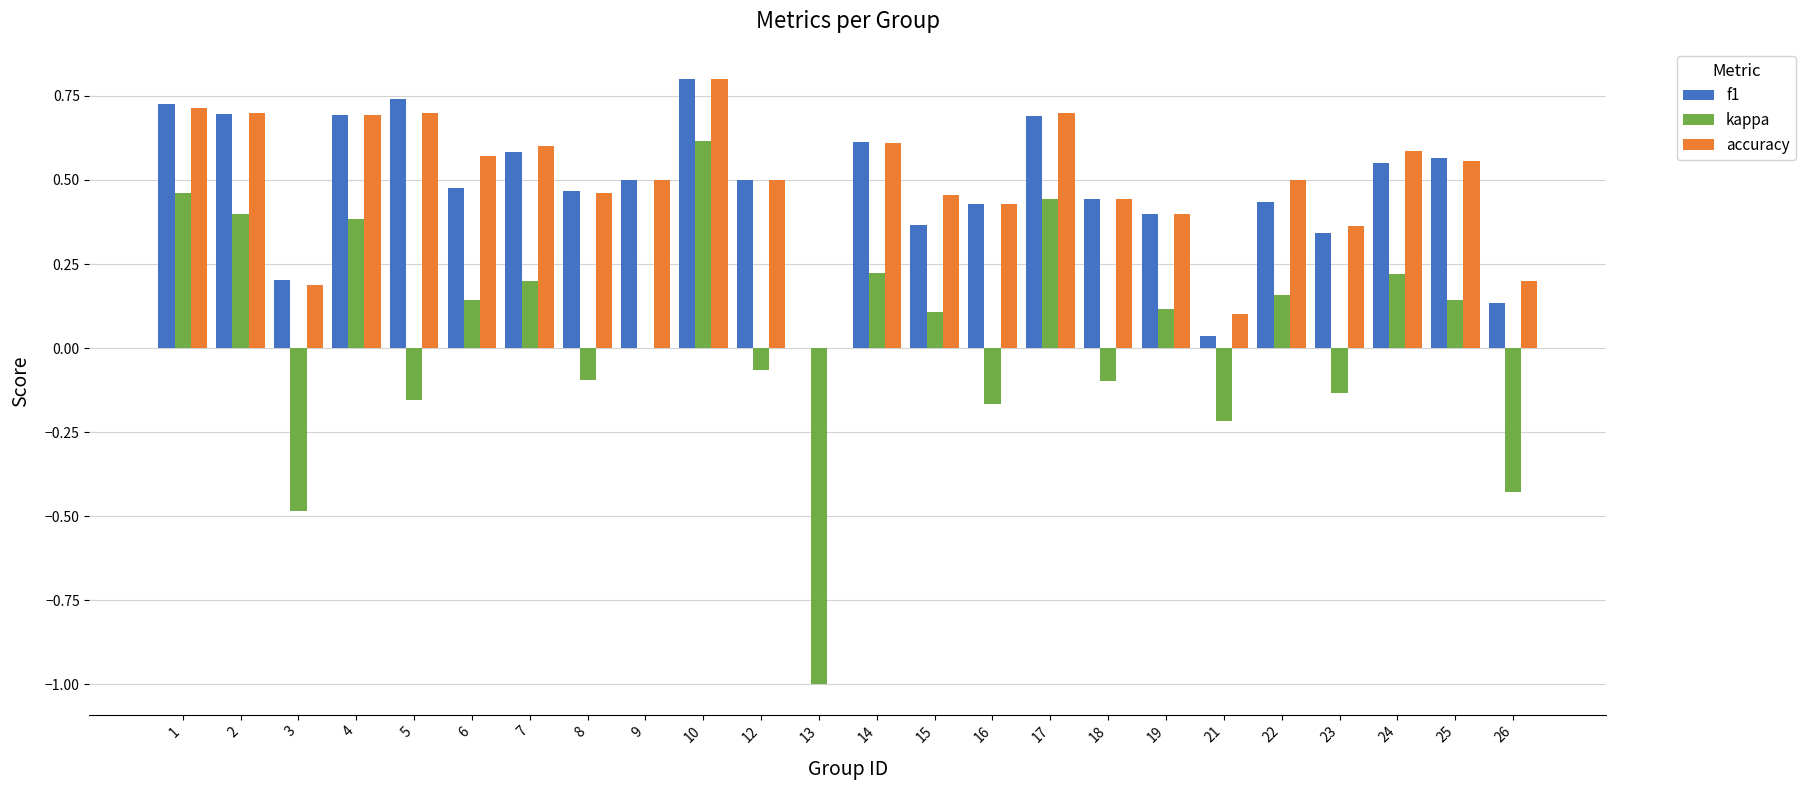

Which series changed the most between 24 and 26?

kappa